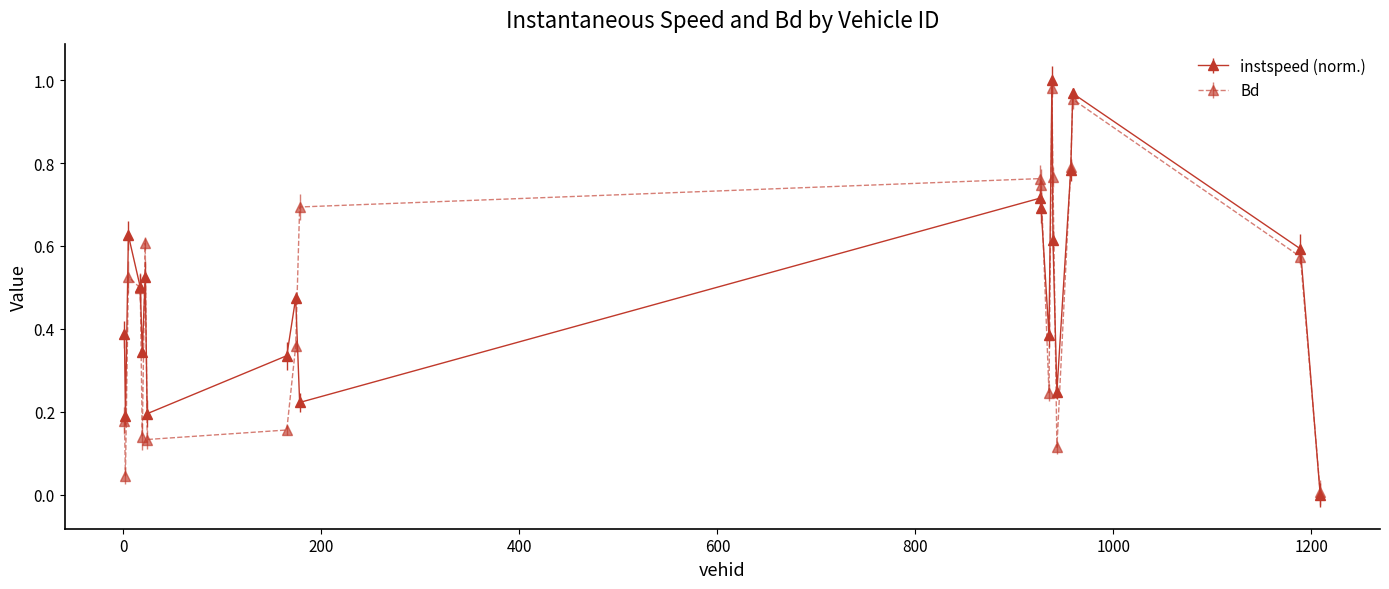

Which series has the widest spread of values?

instspeed (norm.)